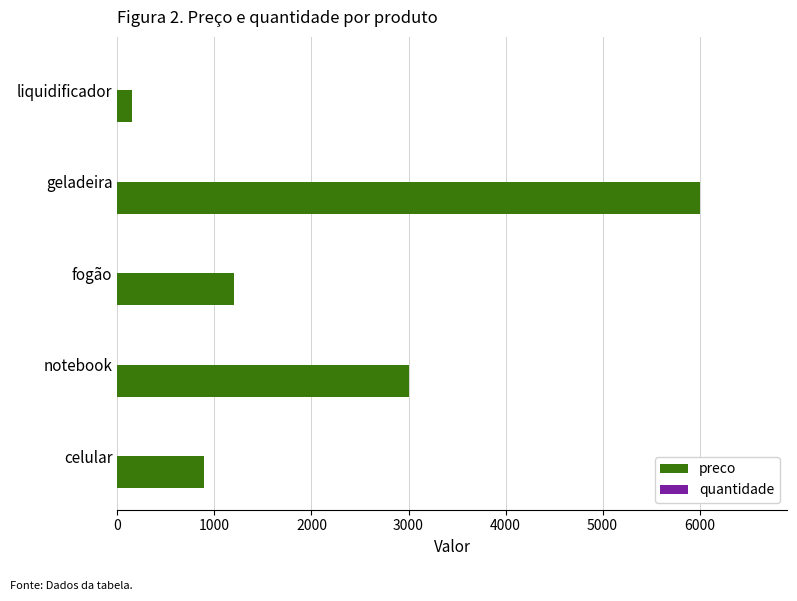

What is the sum of all preco values?

11240